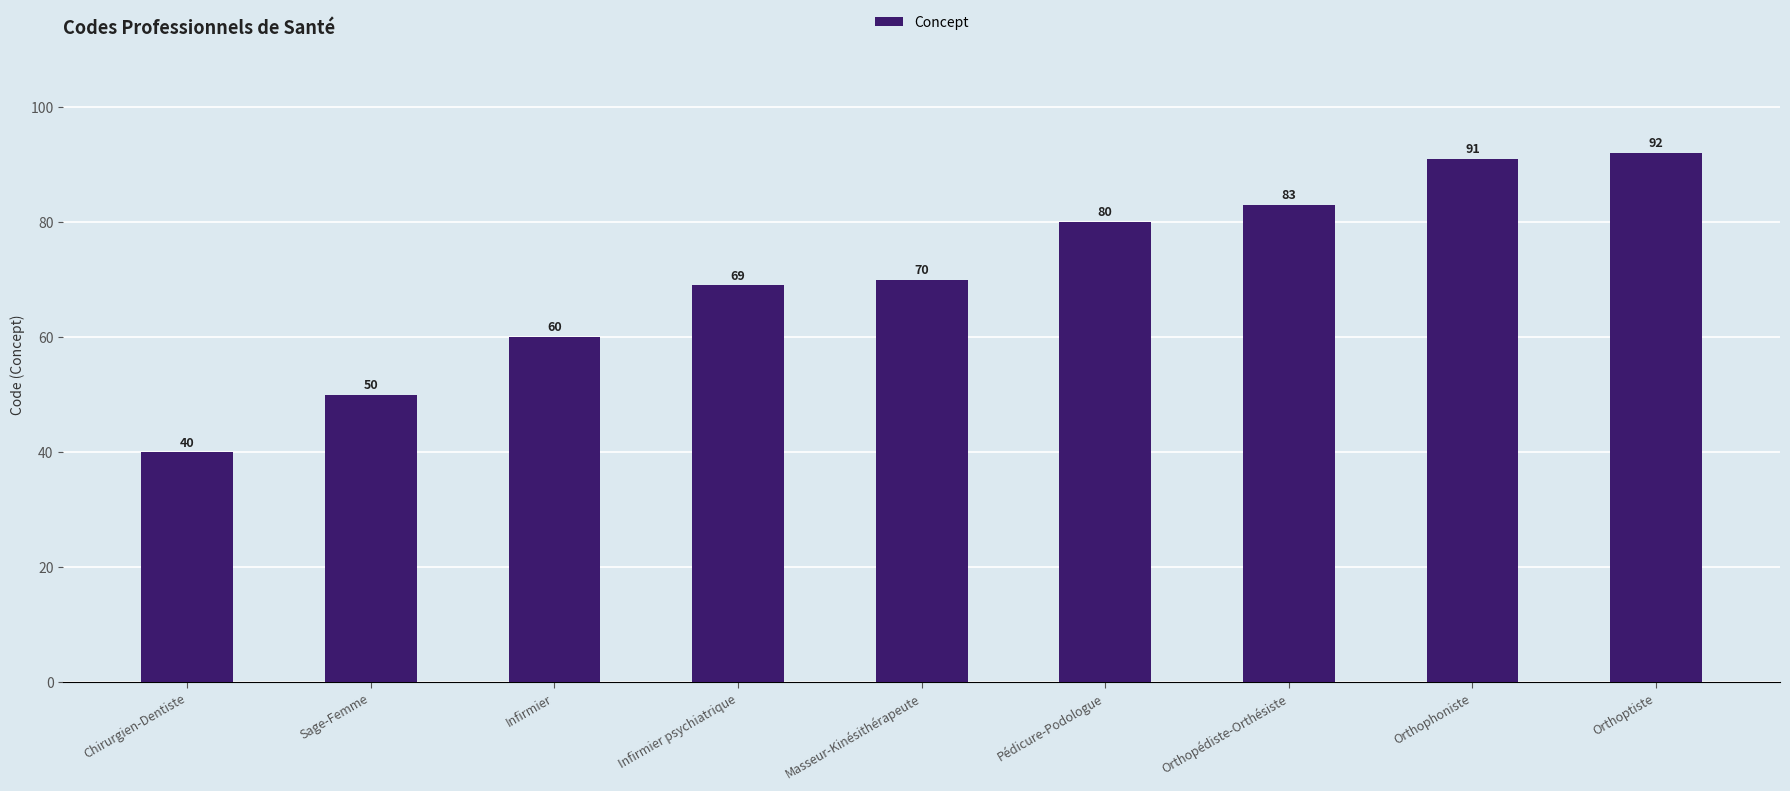

At which category does the chart reach its peak across all series?

Orthoptiste